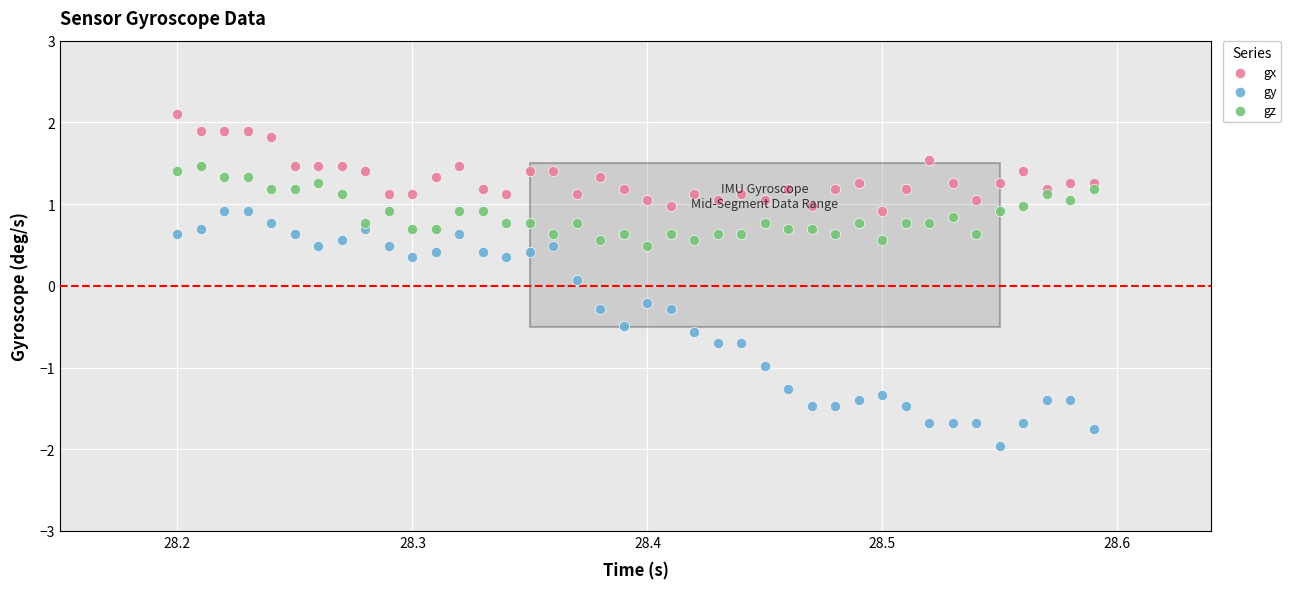

Across all data points, what is the range of Y values (max minus min)?

4.1